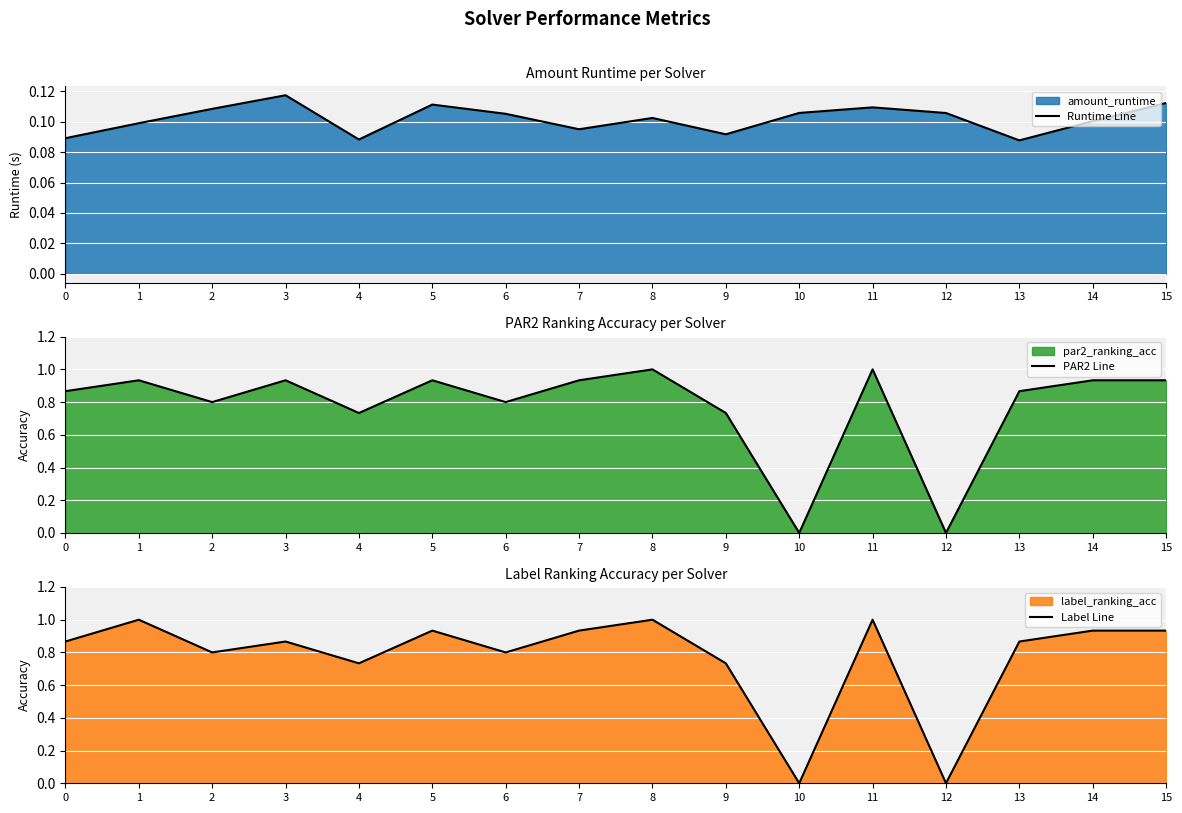

What is the average value of the PAR2 Line series?

0.8